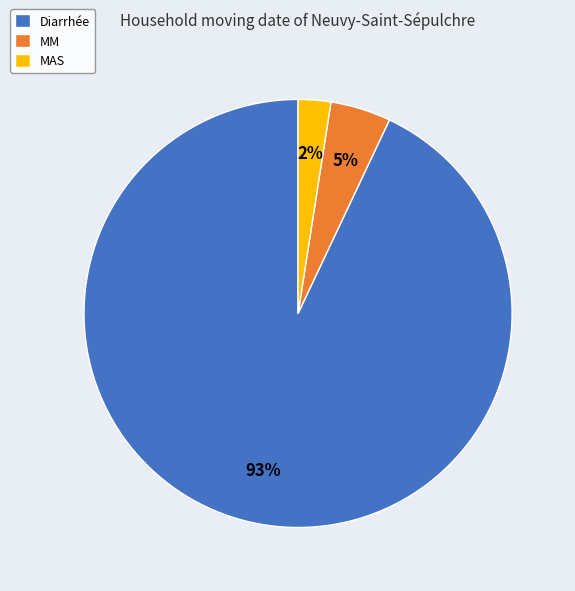

Which slice represents more than half of the pie?

Diarrhée